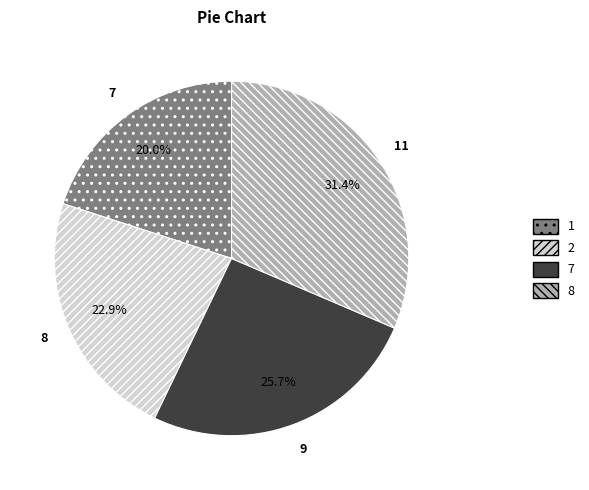

To the nearest percent, what portion does 2 represent?

23%